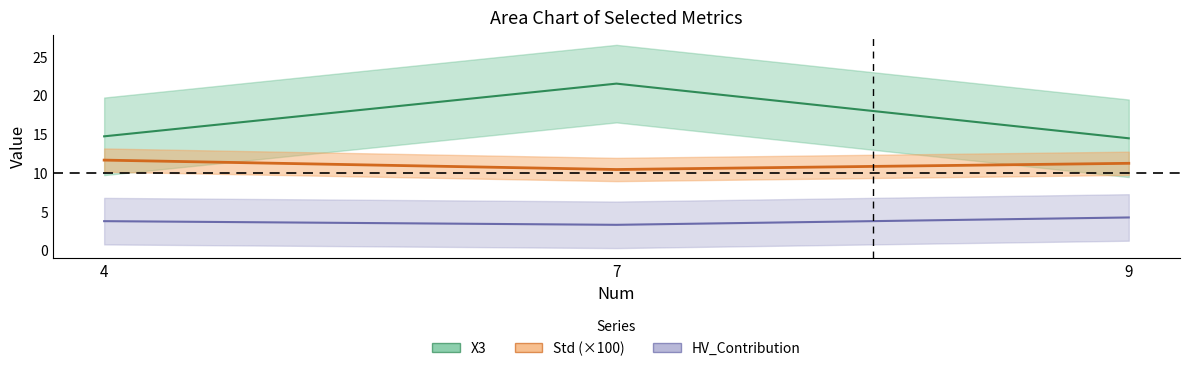

Which series changed the most between 4 and 7?

X3